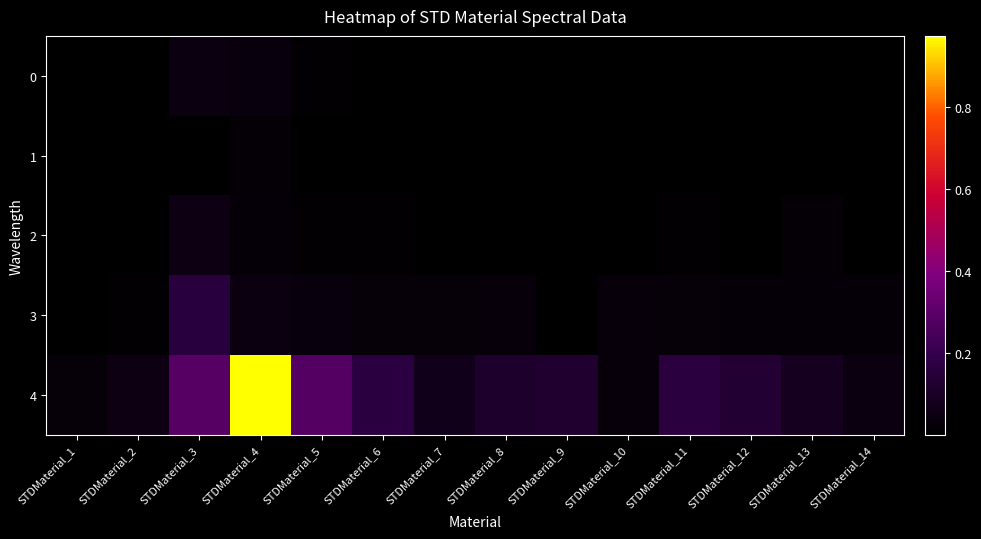

Which category has the lowest value across all series?

STDMaterial_14